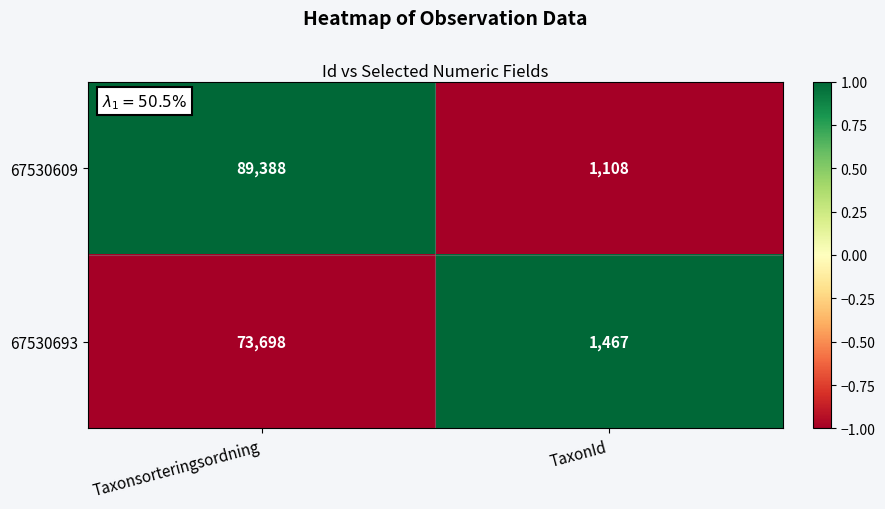

How many distinct data groups are displayed?

2